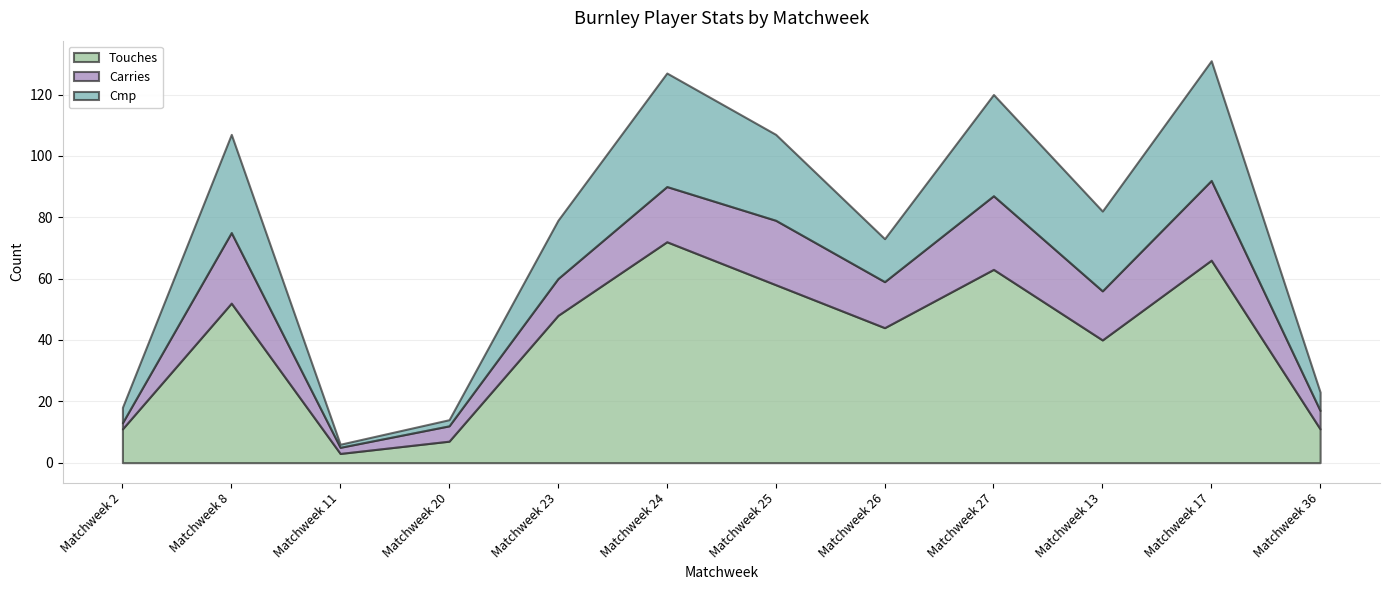

What is the difference between the maximum and second lowest values in the Touches series?

65